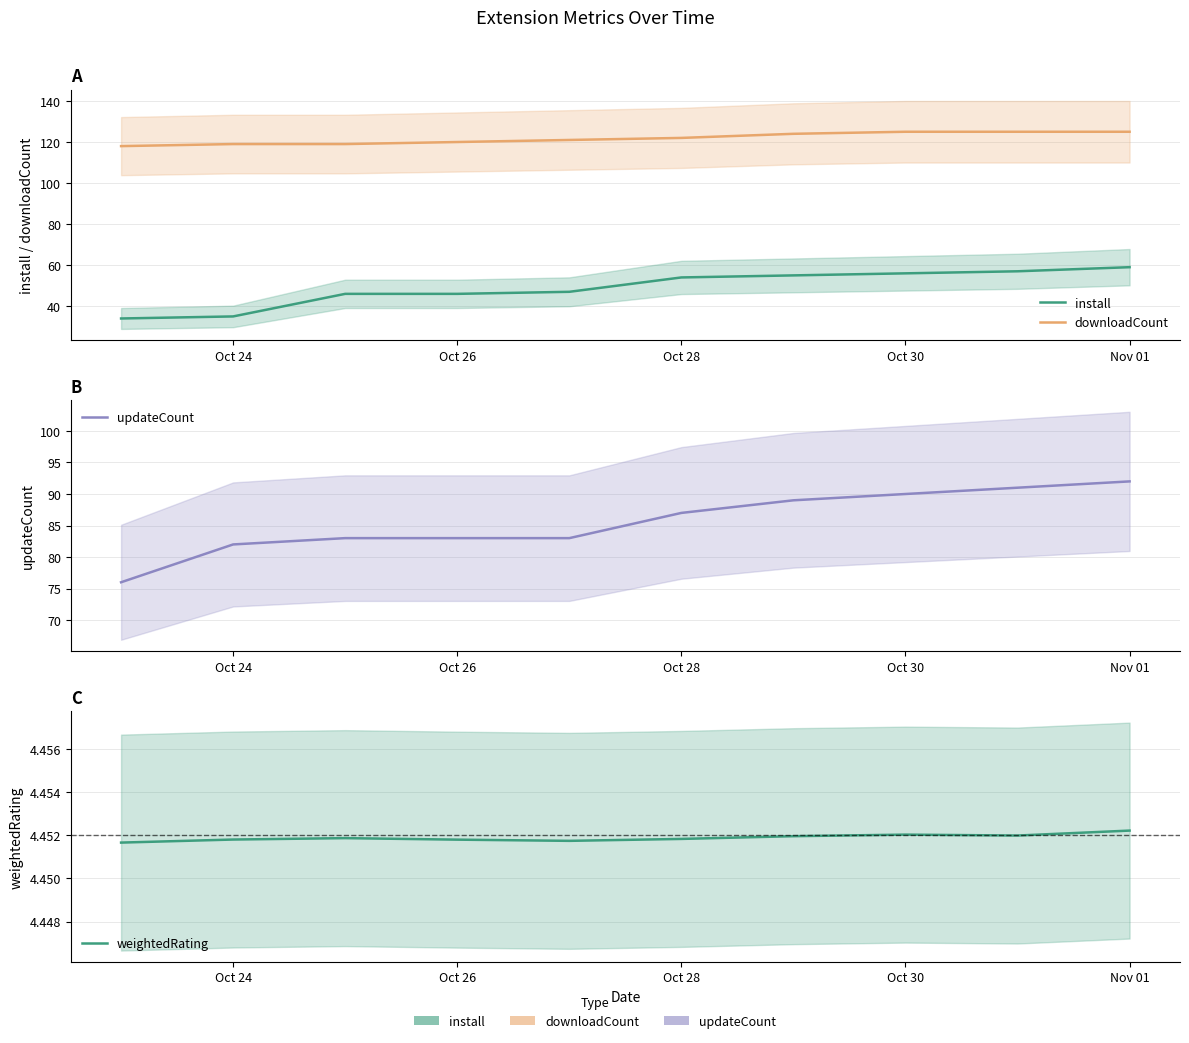

True or false: updateCount has a value of 26.5 at Oct 28.

False